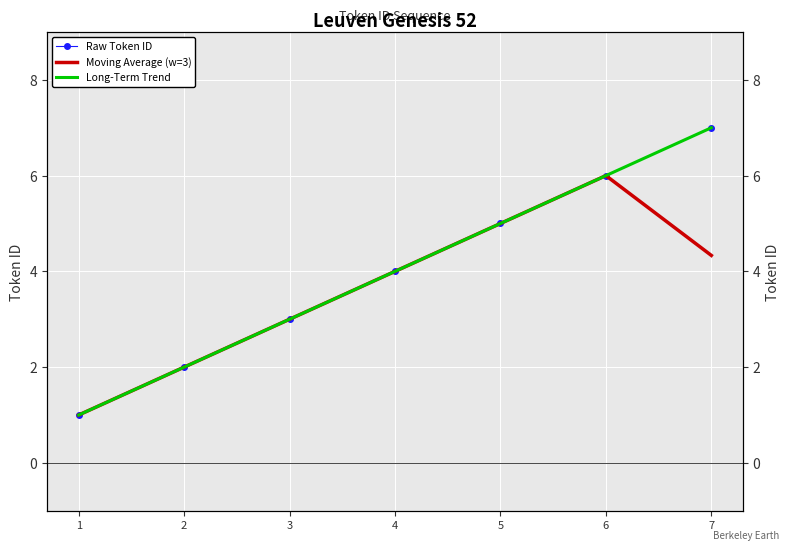

Which label corresponds to the smallest value in the chart?

1